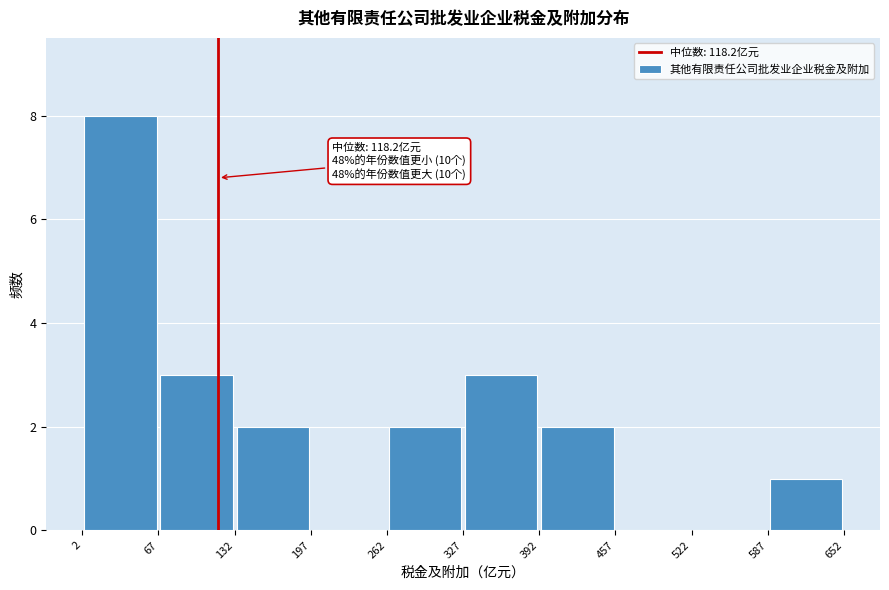

Which range on the x-axis has the tallest bar?

2 to 67